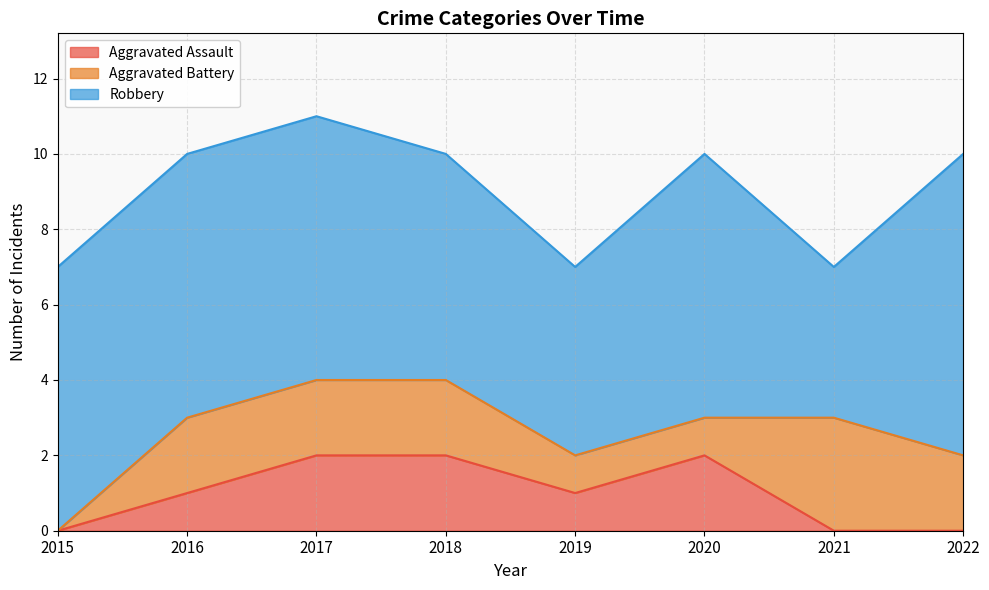

Is the value of Robbery at 2016 greater than the value of Aggravated Assault at 2015?

Yes